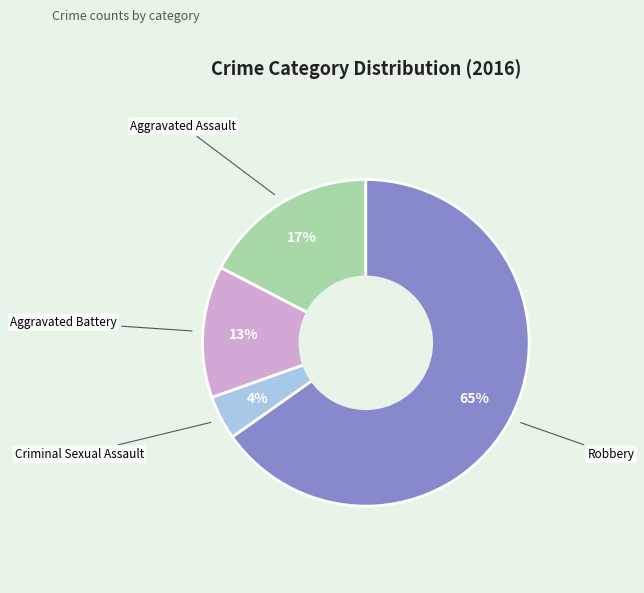

Is there a majority slice in this chart?

Yes